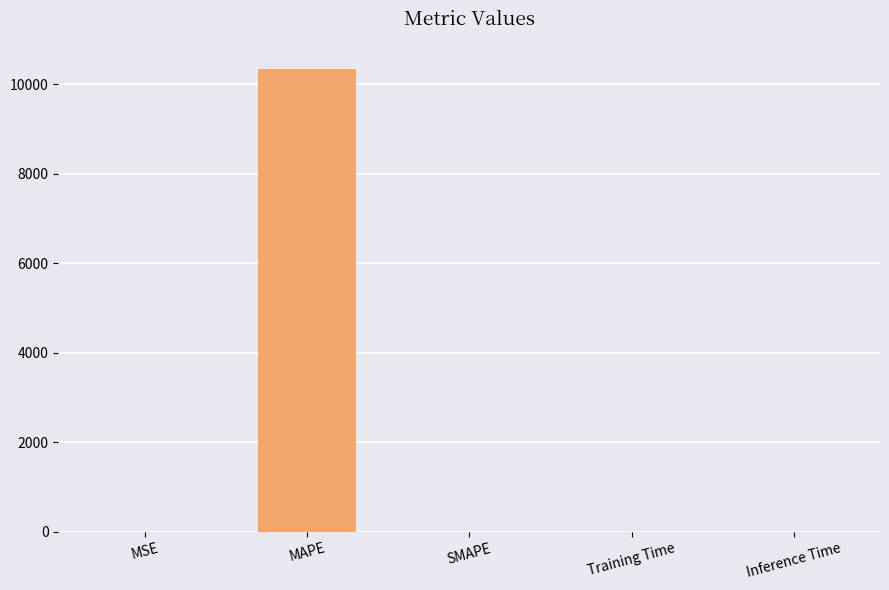

Does the chart contain stacked bars?

No